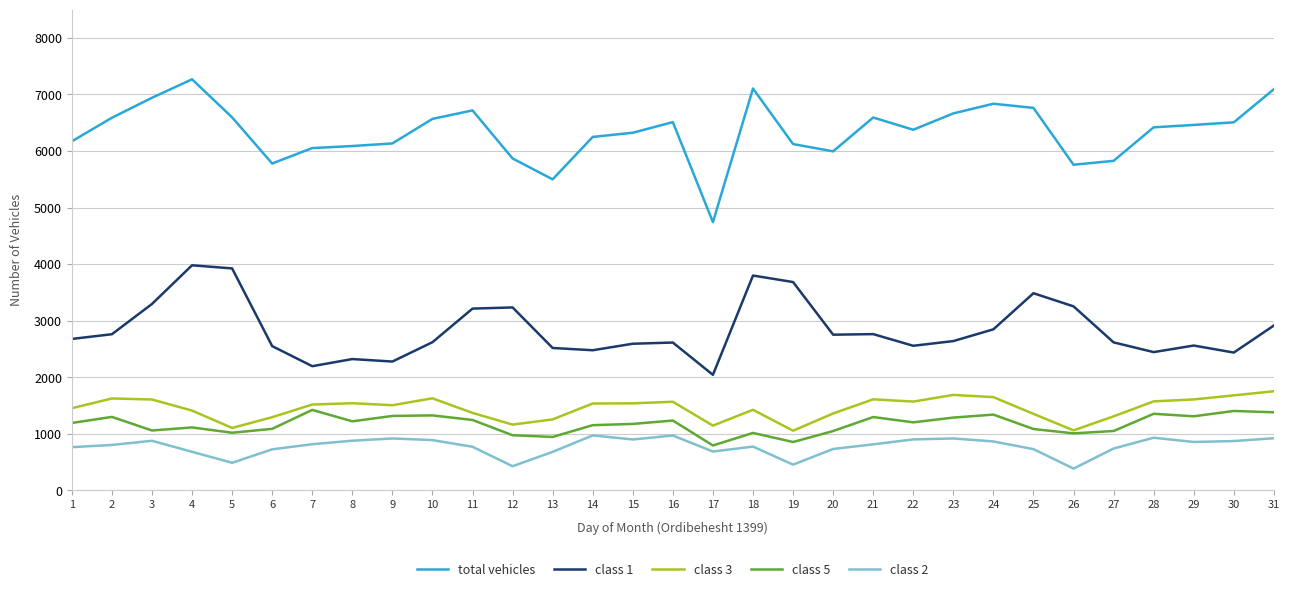

List the series in order of their peak value, lowest first.

class 2, class 5, class 3, class 1, total vehicles